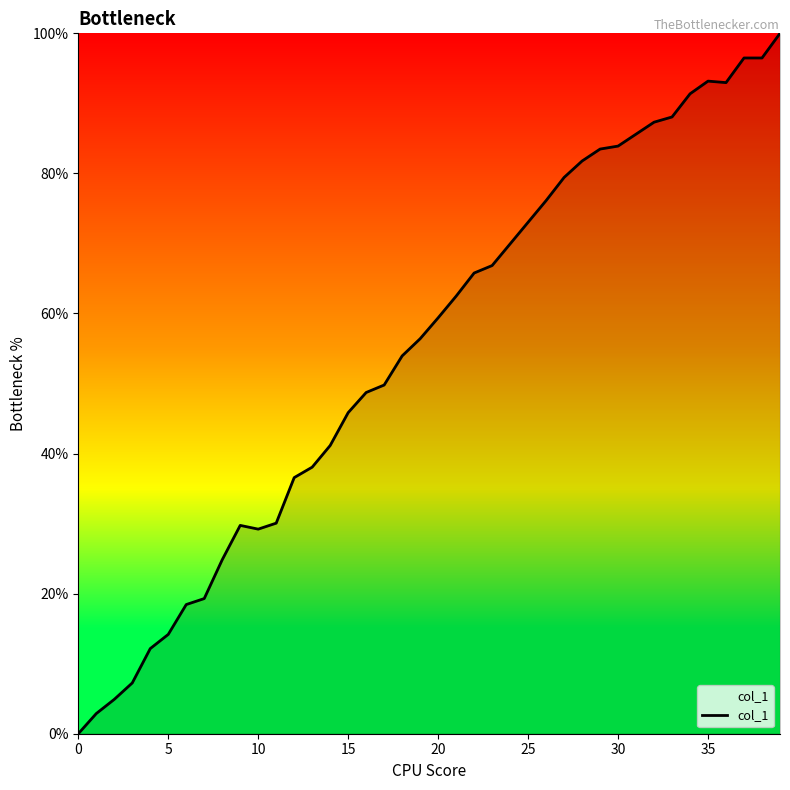

What is the greatest value displayed?

100.0